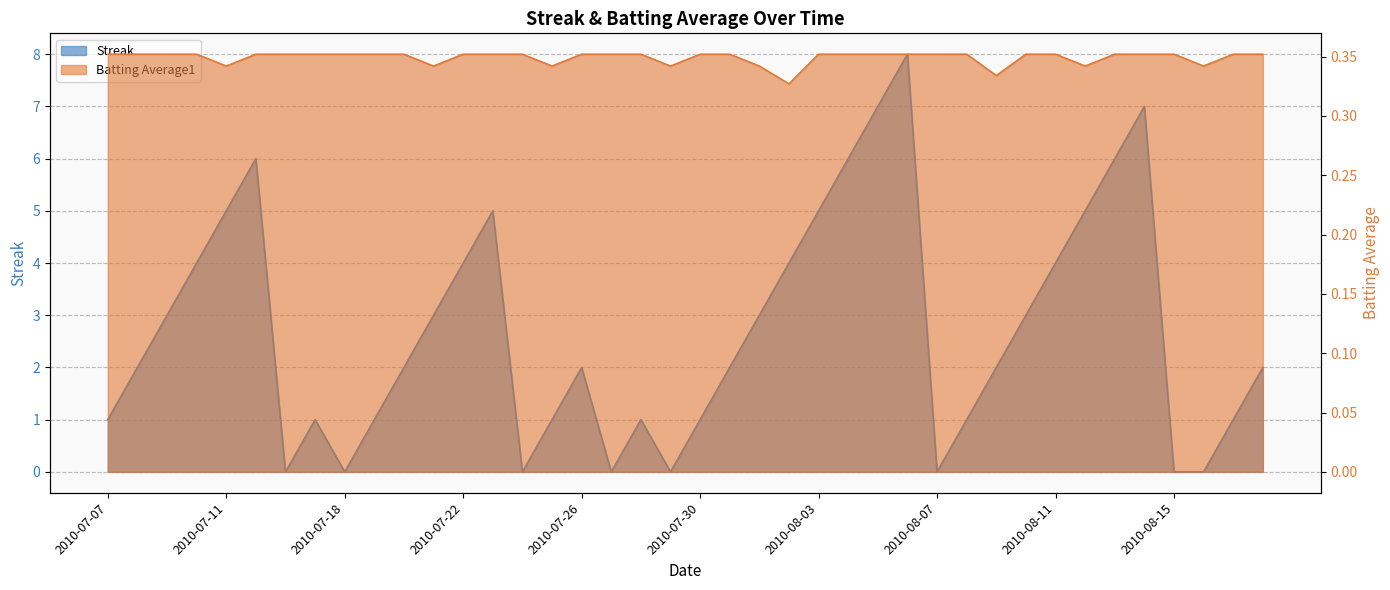

What value does the Batting Average1 series have at 2010-07-16?

0.4